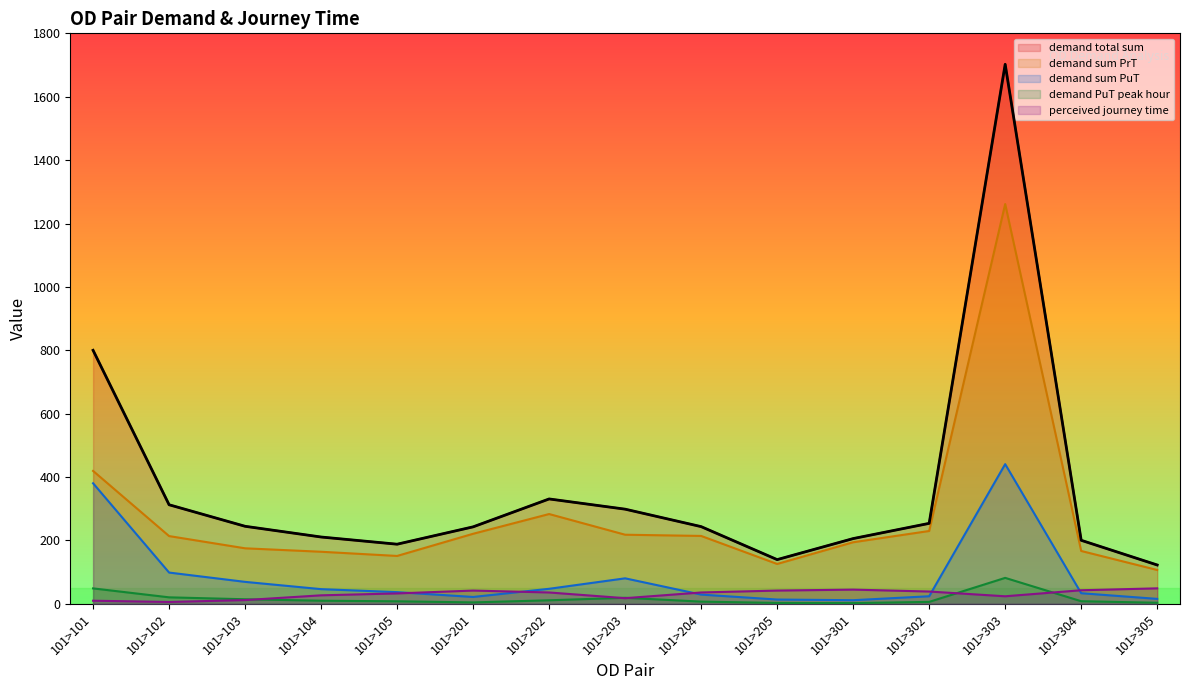

Which category has the lowest value in the demand sum PrT series?

101>305